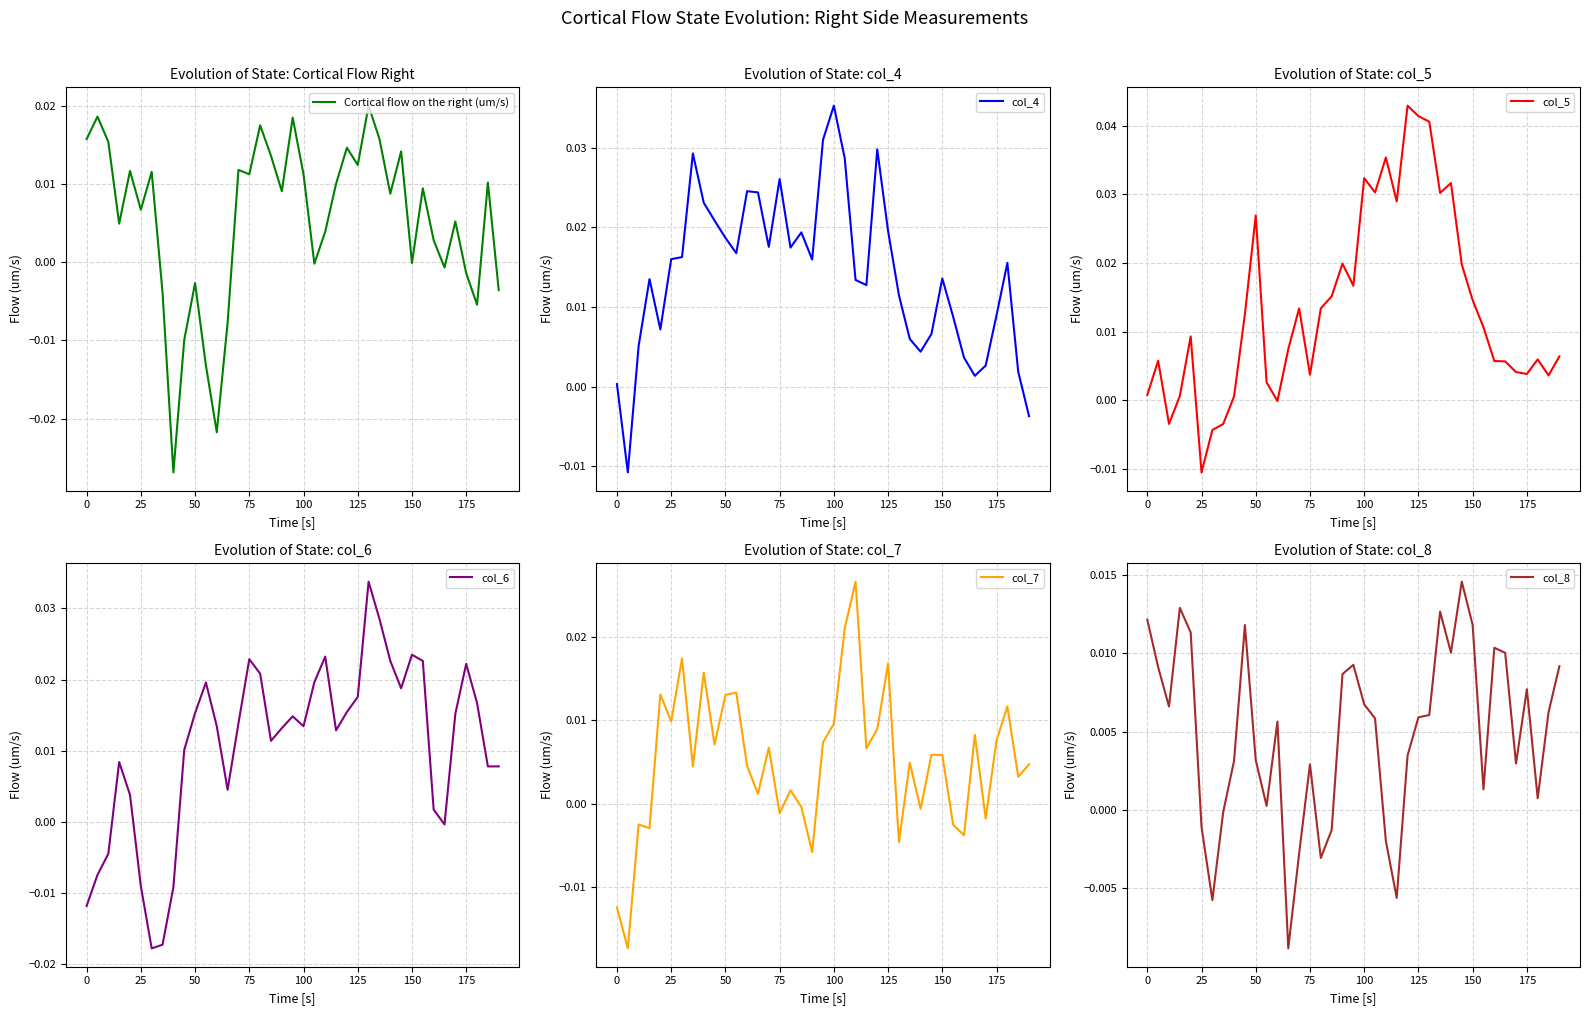

Which category has the lowest value in the col_5 series?

25